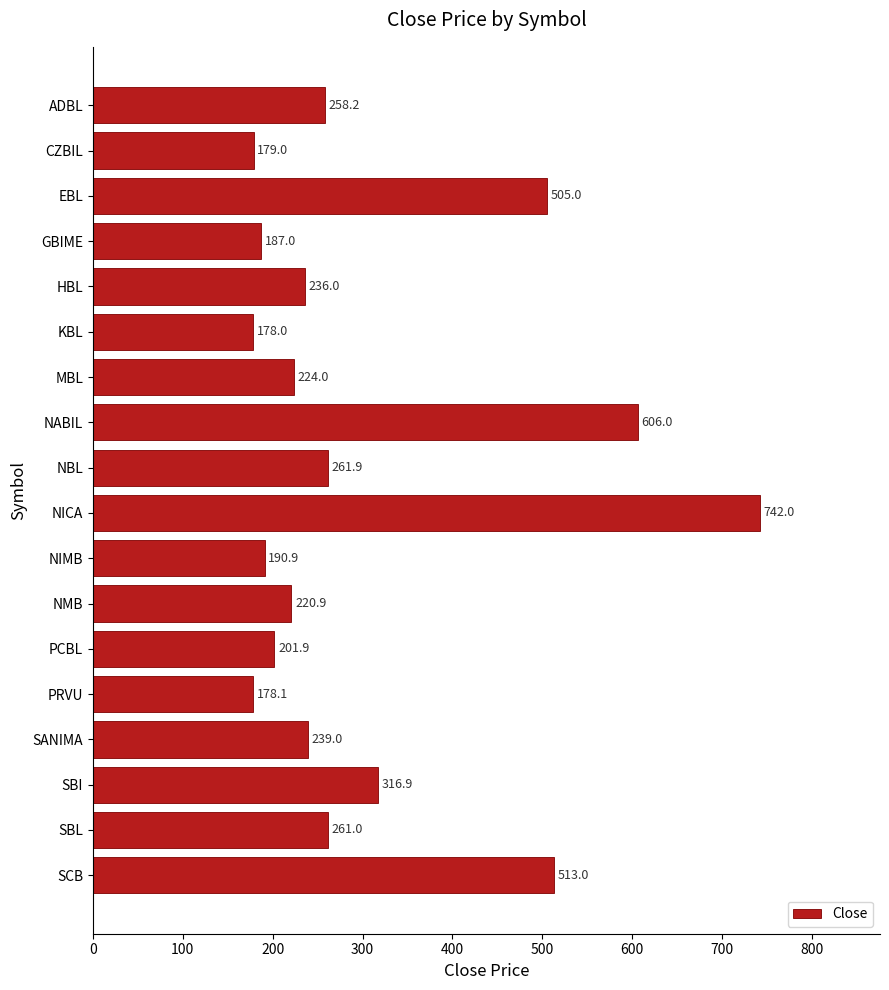

Reading top to bottom, what are all the values shown in this chart?

ADBL=258.2	CZBIL=179.0	EBL=505.0	GBIME=187.0	HBL=236.0	KBL=178.0	MBL=224.0	NABIL=606.0	NBL=261.9	NICA=742.0	NIMB=190.9	NMB=220.9	PCBL=201.9	PRVU=178.1	SANIMA=239.0	SBI=316.9	SBL=261.0	SCB=513.0